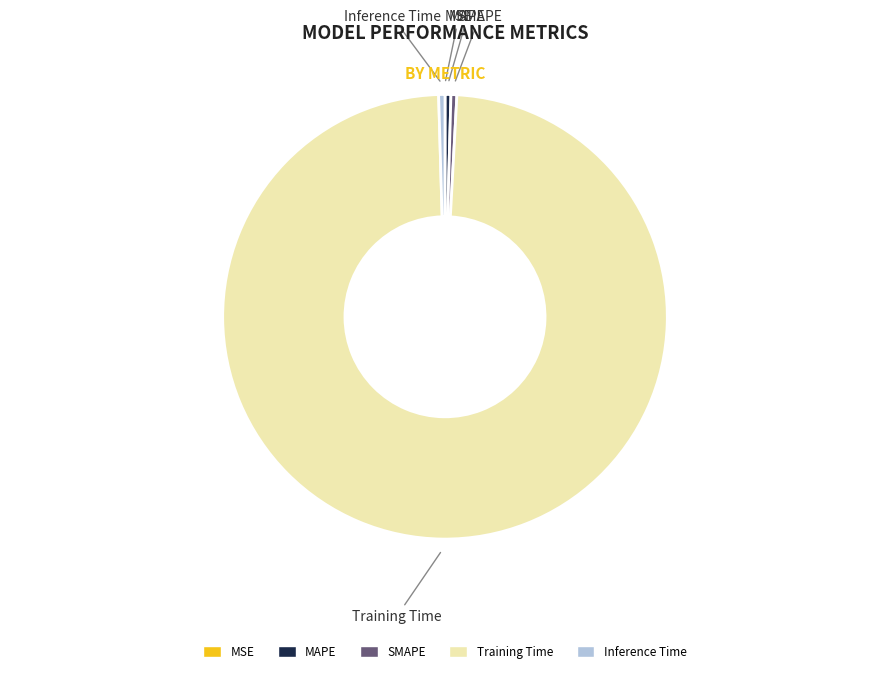

Combined, do Training Time and SMAPE account for over 50%?

Yes